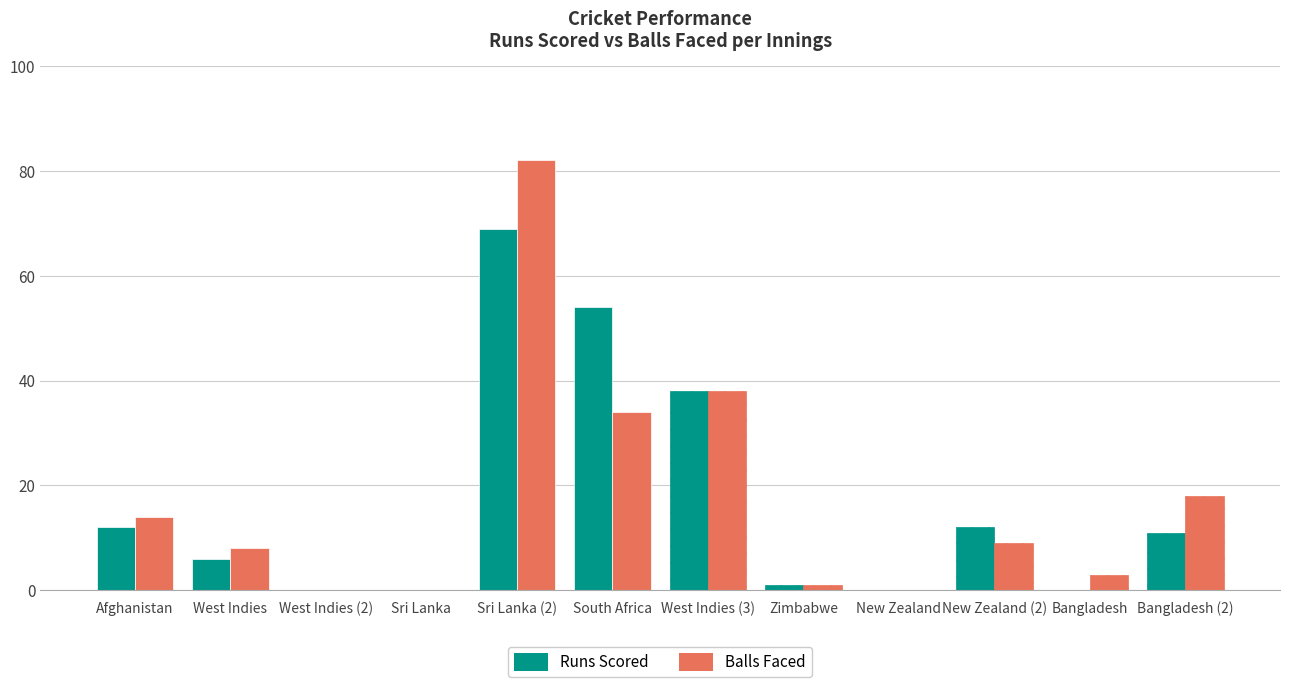

Where is Runs Scored nearest to the value 34?

West Indies (3)